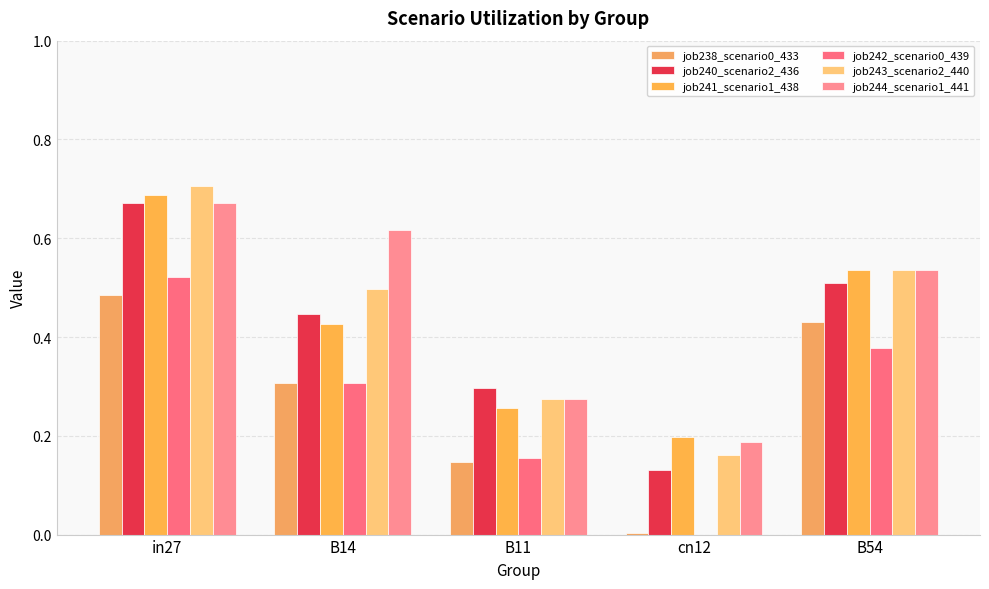

True or false: job240_scenario2_436 has a value of 0.7 at in27.

True